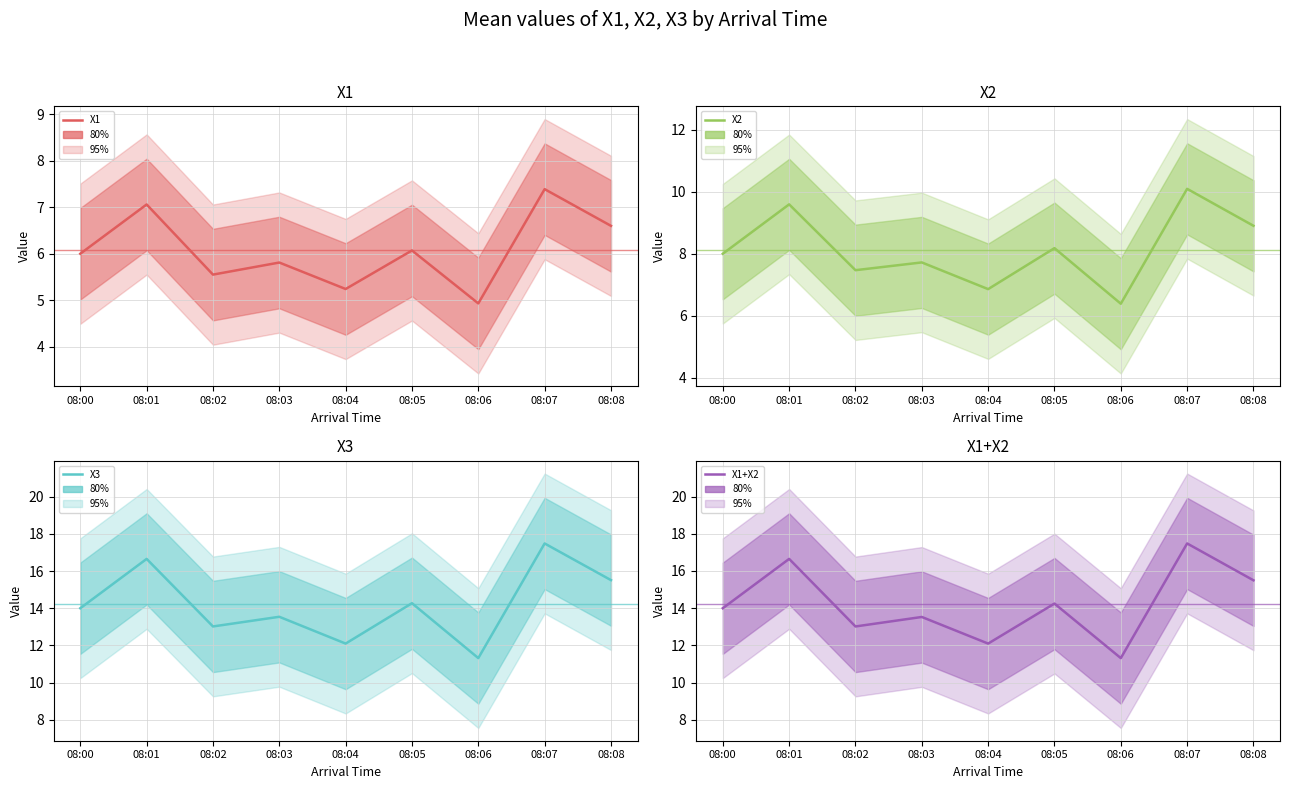

Rank the categories by X1+X2 value from lowest to highest.

08:06, 08:04, 08:02, 08:03, 08:00, 08:05, 08:08, 08:01, 08:07